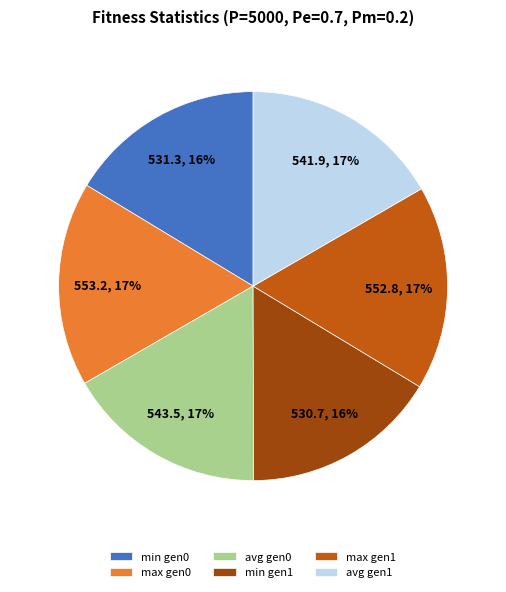

To the nearest percent, what is the combined percentage of max gen0 and avg gen0?

34%